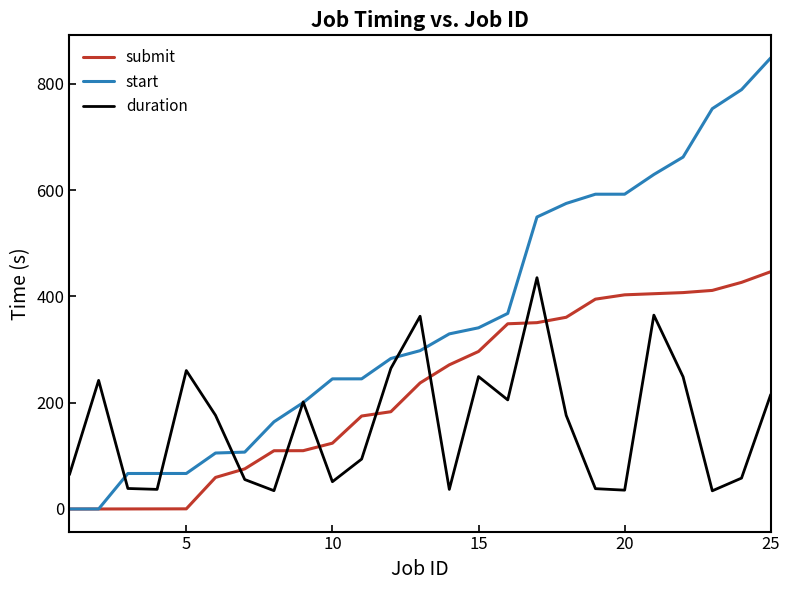

How many categories are shown in the chart?

25